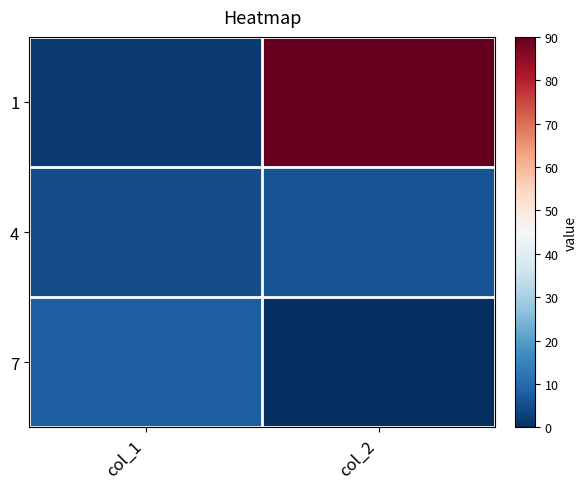

Reading left to right, extract all data points from this chart.

1: col_1=2	col_2=90
4: col_1=5	col_2=6
7: col_1=8	col_2=0